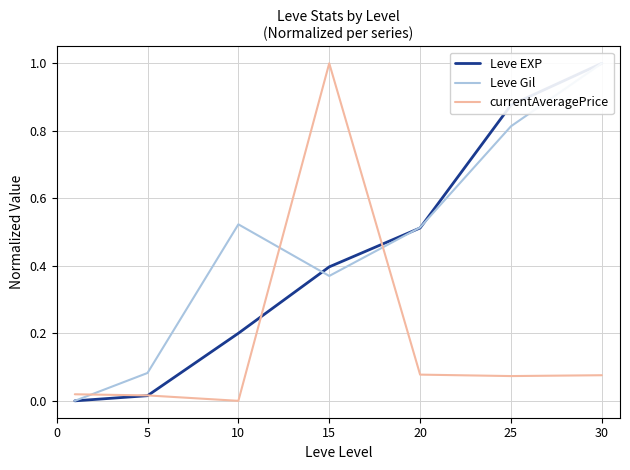

Rank the series at 5 from lowest to highest value.

Leve EXP, currentAveragePrice, Leve Gil